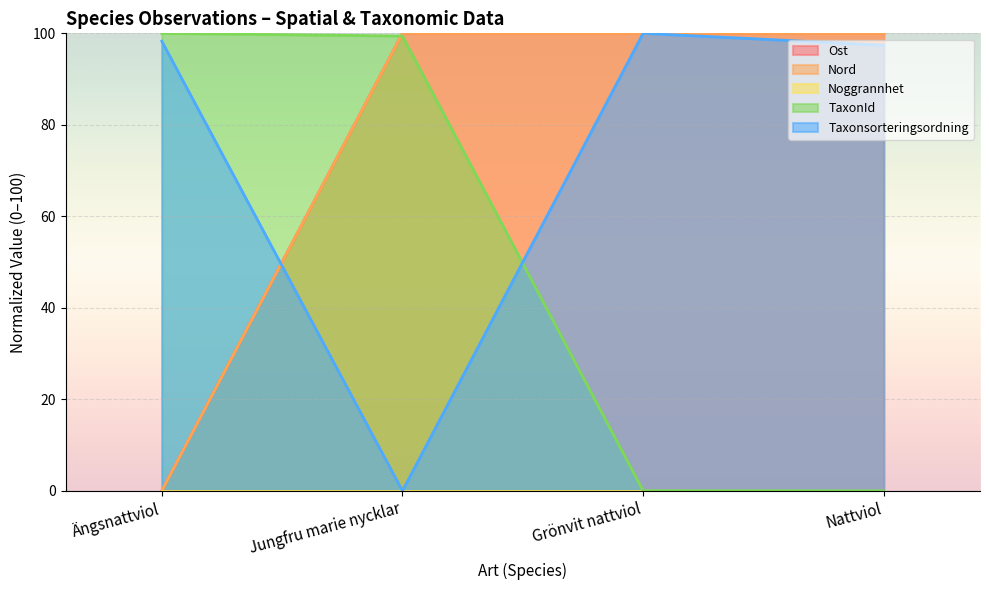

What is the value of the Ost point at the 2nd from the left?

100.0